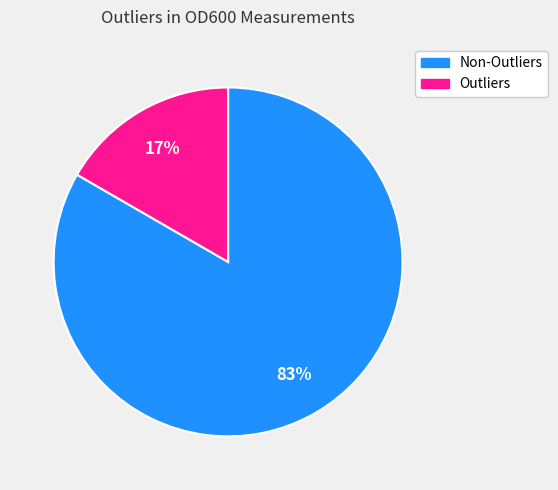

Does any single category account for the majority?

Yes